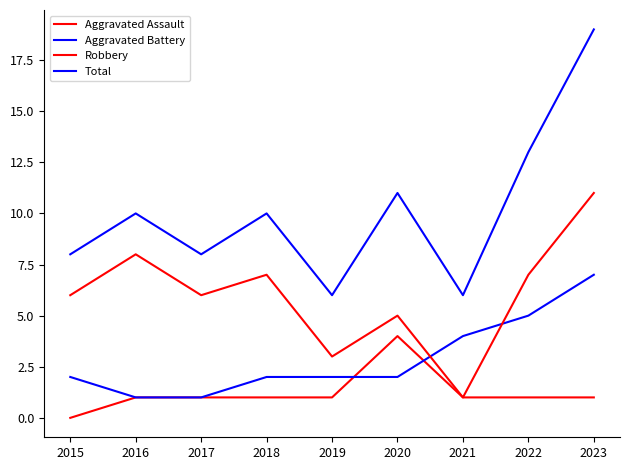

Does the chart have visible grid lines?

No